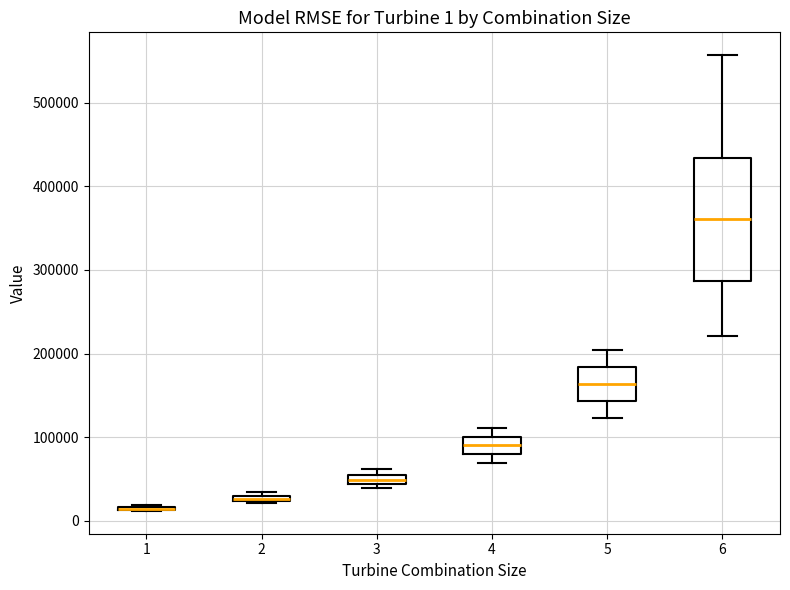

Comparing the boxes themselves (not the whiskers), which one is the tallest?

6